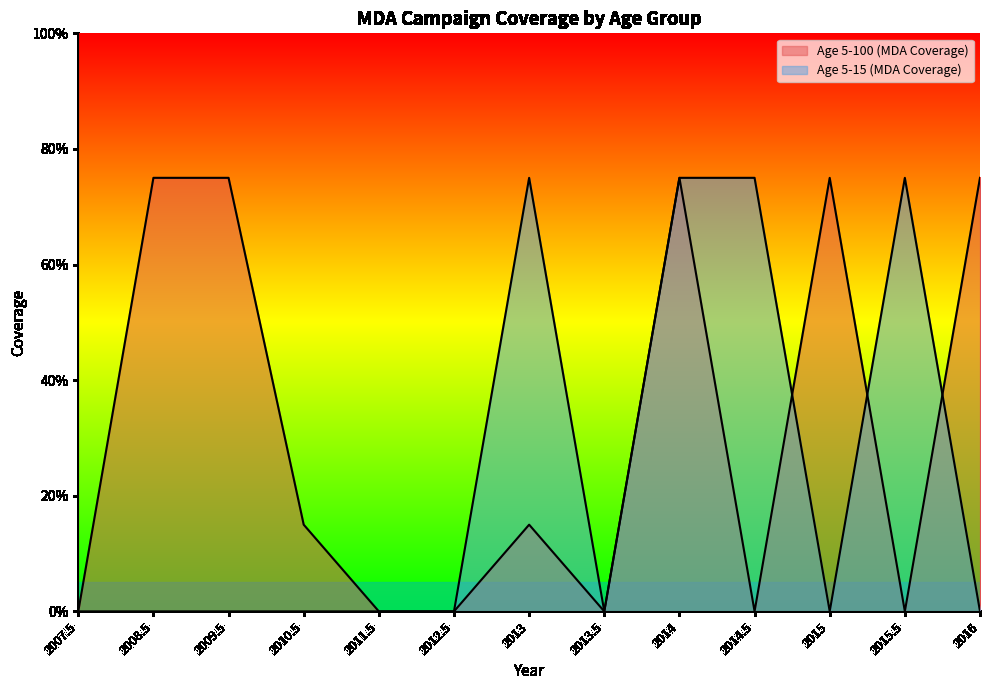

How many lines are shown in the chart?

2